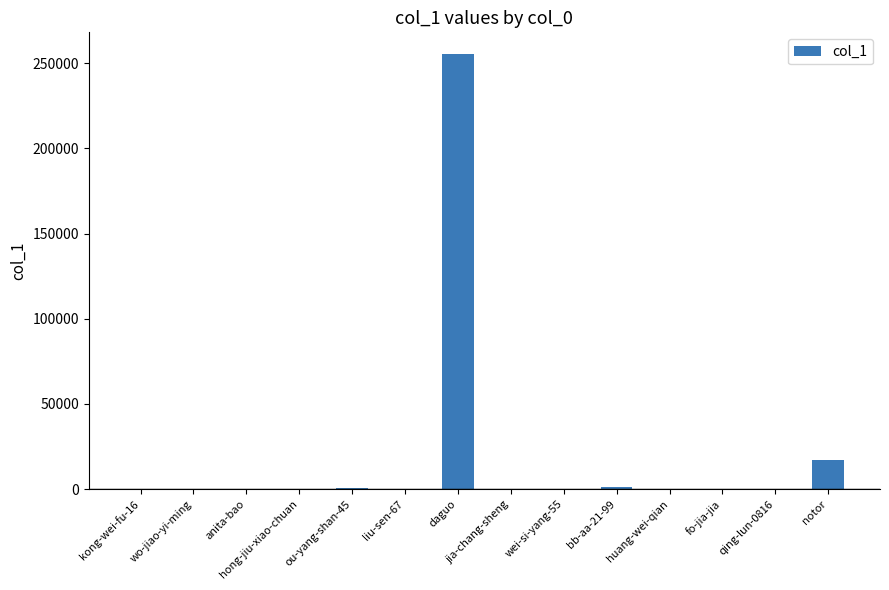

Are the bars grouped side by side (vs. stacked)?

No